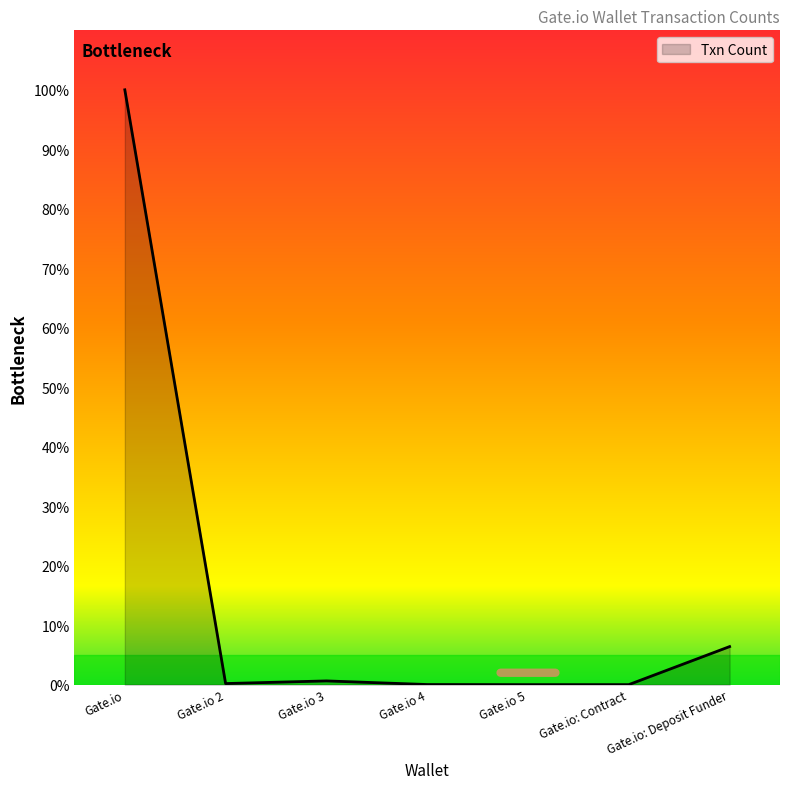

What is the change in value from Gate.io 2 to Gate.io: Contract?

-0.2